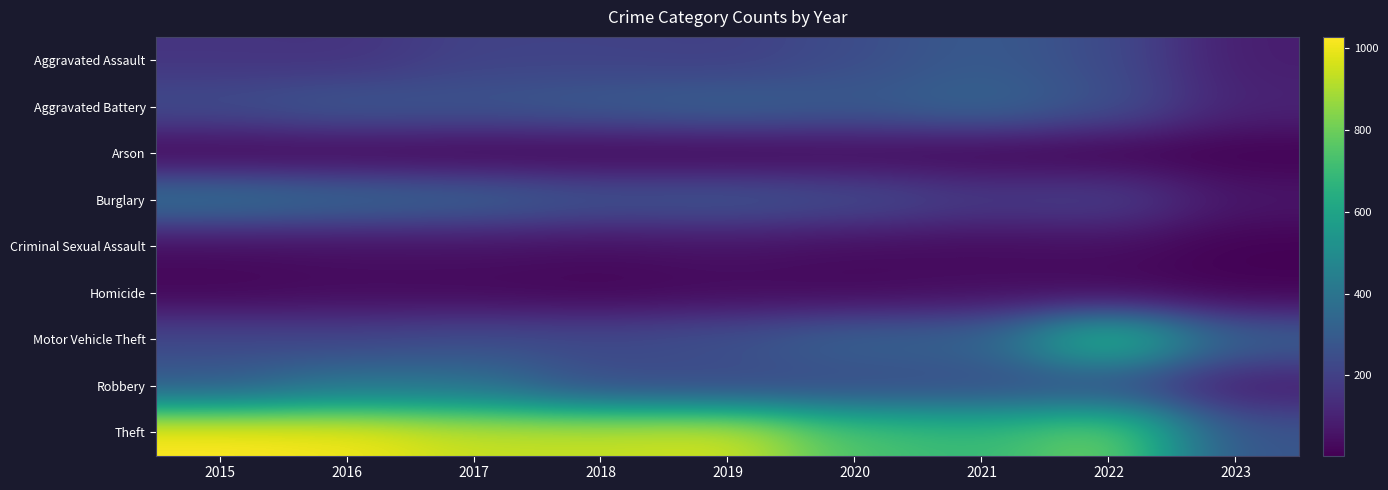

Reading right to left, transcribe all the data shown in this chart.

Aggravated Assault: 2023=86	2022=239	2021=292	2020=242	2019=197	2018=206	2017=207	2016=154	2015=160
Aggravated Battery: 2023=105	2022=261	2021=336	2020=294	2019=321	2018=297	2017=277	2016=288	2015=246
Arson: 2023=4	2022=5	2021=14	2020=20	2019=8	2018=9	2017=9	2016=13	2015=11
Burglary: 2023=66	2022=201	2021=185	2020=245	2019=281	2018=273	2017=327	2016=352	2015=393
Criminal Sexual Assault: 2023=6	2022=40	2021=32	2020=36	2019=51	2018=40	2017=47	2016=43	2015=34
Homicide: 2023=10	2022=23	2021=37	2020=24	2019=27	2018=15	2017=24	2016=29	2015=17
Motor Vehicle Theft: 2023=319	2022=722	2021=329	2020=328	2019=260	2018=232	2017=243	2016=218	2015=228
Robbery: 2023=82	2022=244	2021=244	2020=233	2019=224	2018=237	2017=381	2016=394	2015=297
Theft: 2023=271	2022=812	2021=691	2020=736	2019=959	2018=941	2017=941	2016=1009	2015=1027